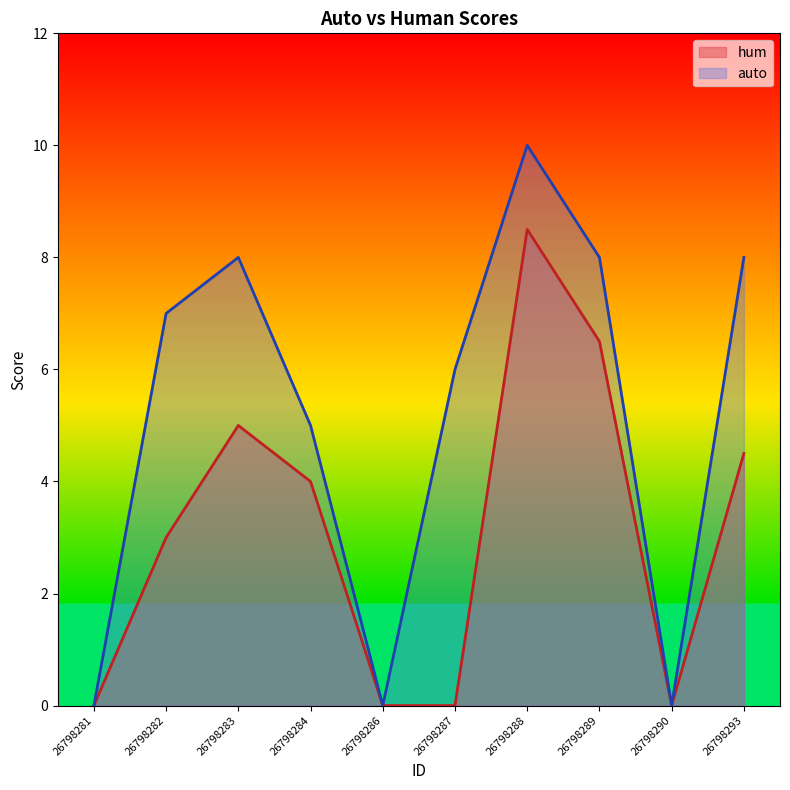

True or false: hum and auto cross at least once.

False